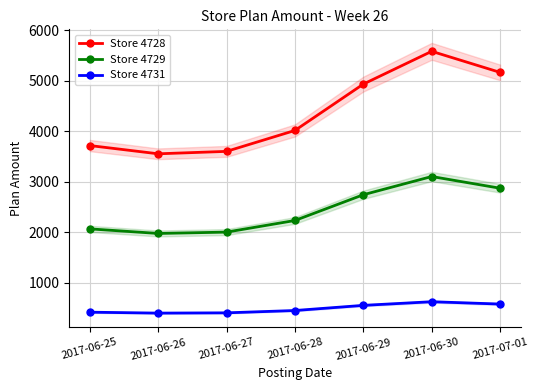

What is the difference between the maximum and minimum values in the Store 4731 series?

225.5